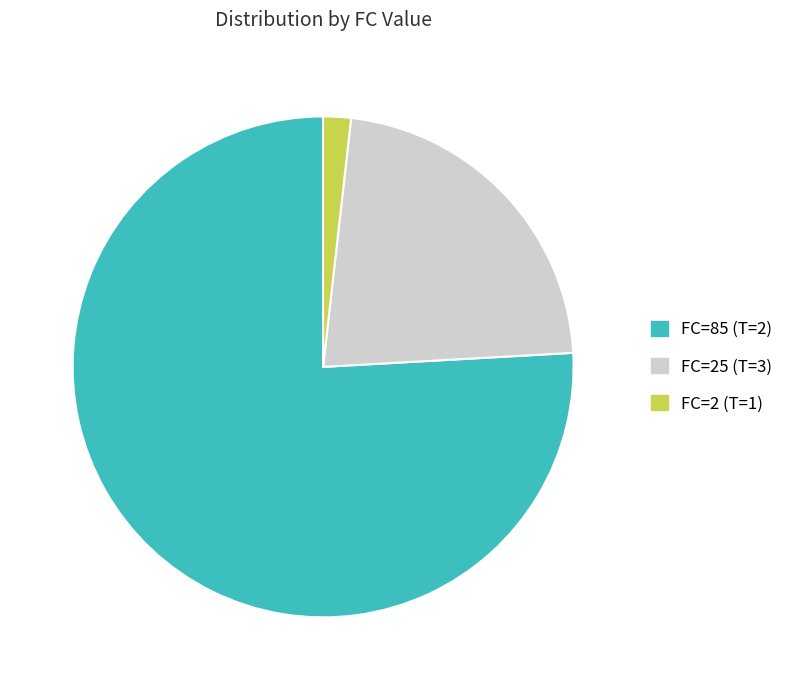

Is the sum of FC=85 (T=2) and FC=2 (T=1) greater than half?

Yes